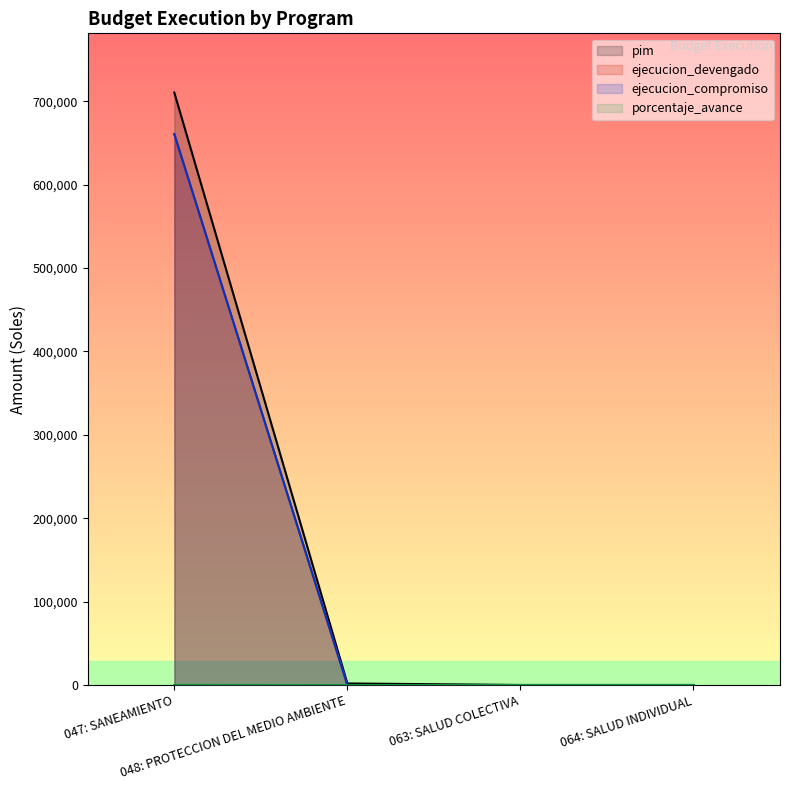

Is the value of porcentaje_avance at 047: SANEAMIENTO greater than the value of pim at 064: SALUD INDIVIDUAL?

No